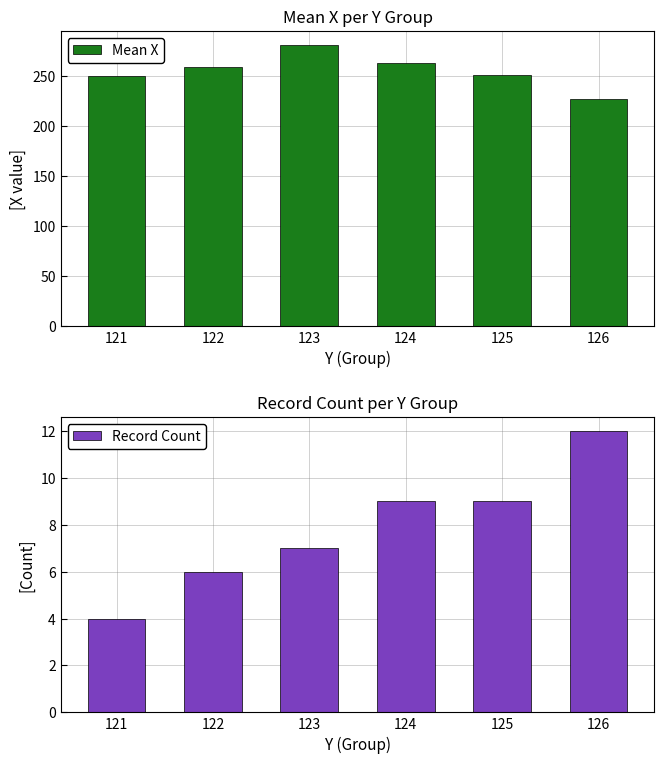

Reading left to right, what are all the values shown in this chart?

Mean X: 121=249.2	122=258.3	123=280.7	124=262.7	125=250.6	126=226.4
Record Count: 121=4.0	122=6.0	123=7.0	124=9.0	125=9.0	126=12.0